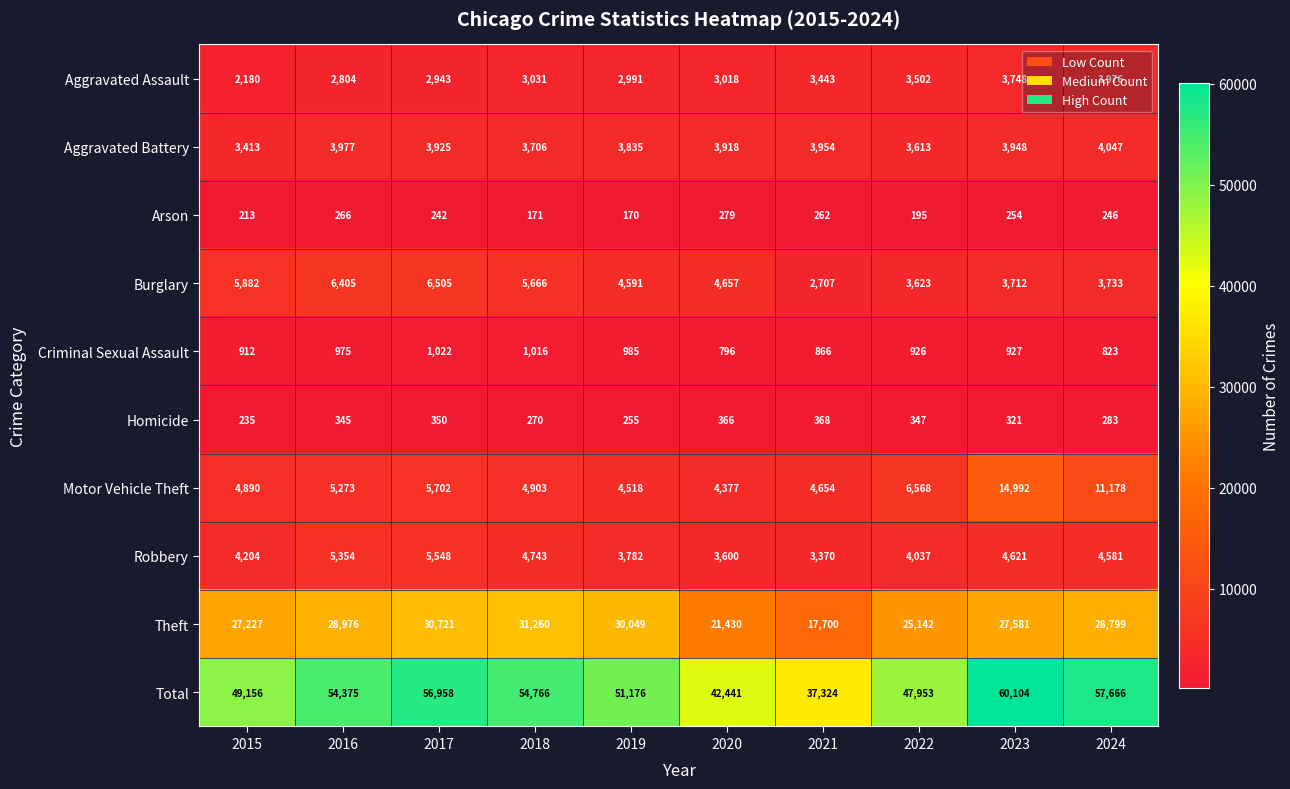

Which series changed the most between 2018 and 2022?

Total